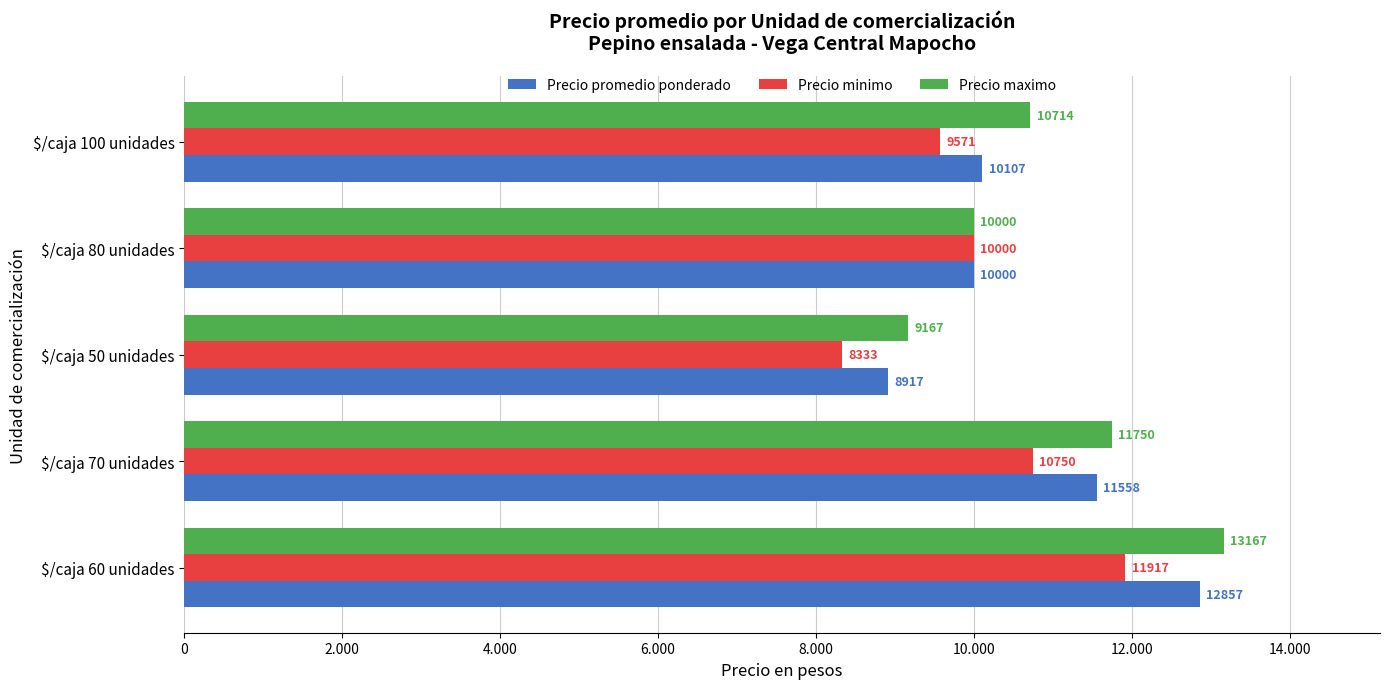

What is the sum of all Precio maximo values?

54798